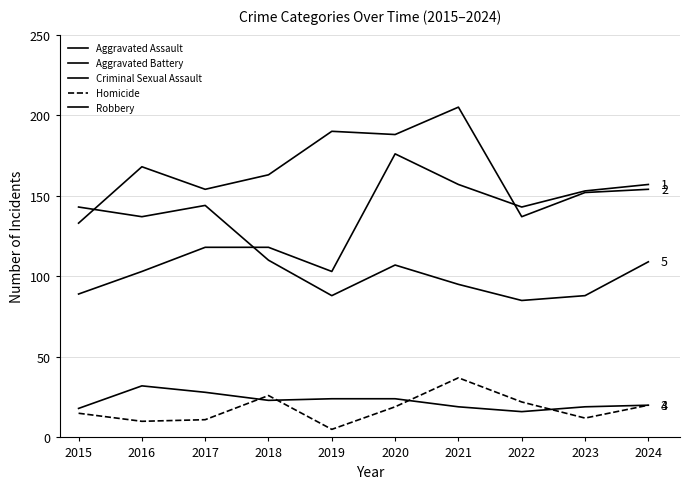

How many lines are shown in the chart?

5